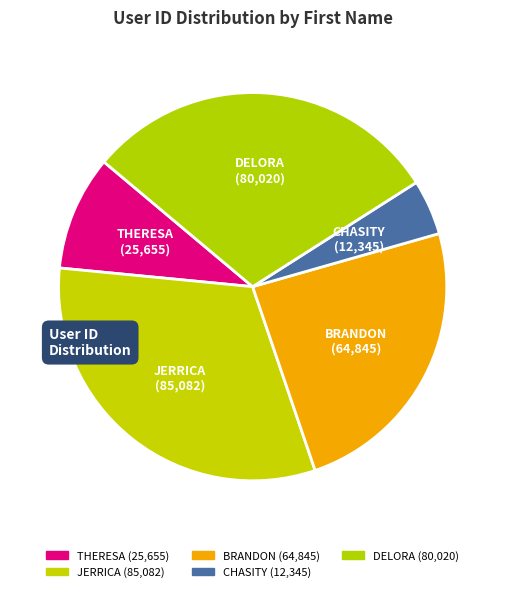

How many segments does this pie chart have?

5